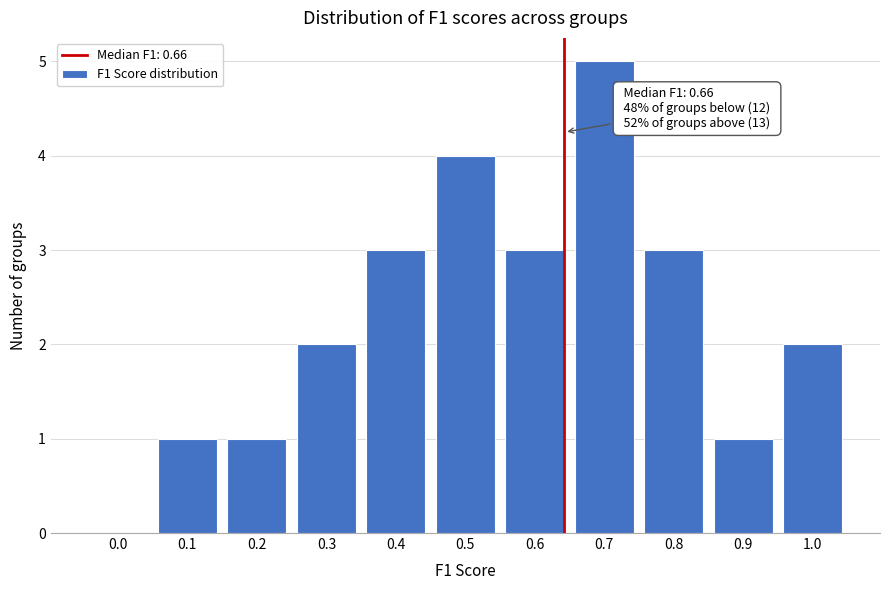

Reading right to left, list all the values displayed in this chart.

1.0=2	0.9=1	0.8=3	0.7=5	0.6=3	0.5=4	0.4=3	0.3=2	0.2=1	0.1=1	0.0=0